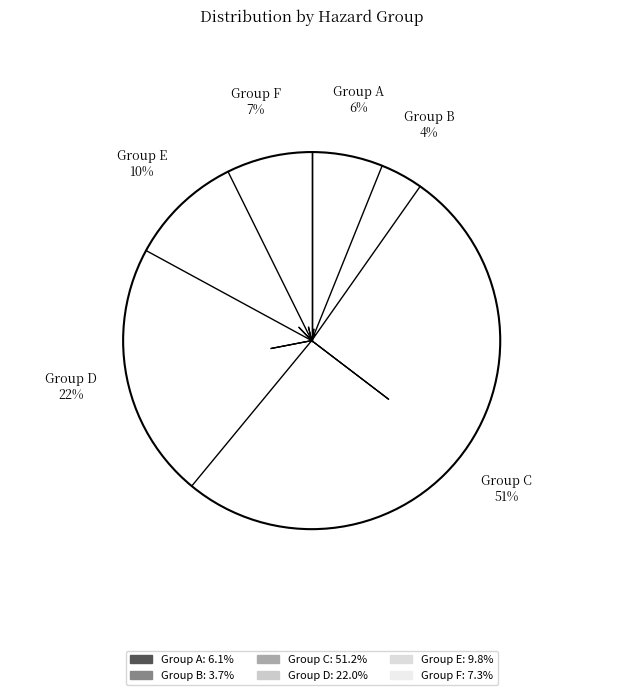

How many slices are in this pie chart?

6